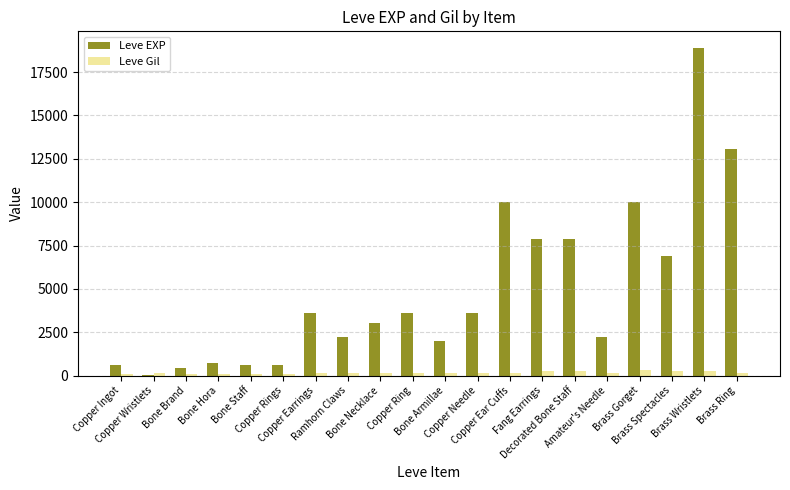

What are all the series names shown in the legend?

Leve EXP, Leve Gil